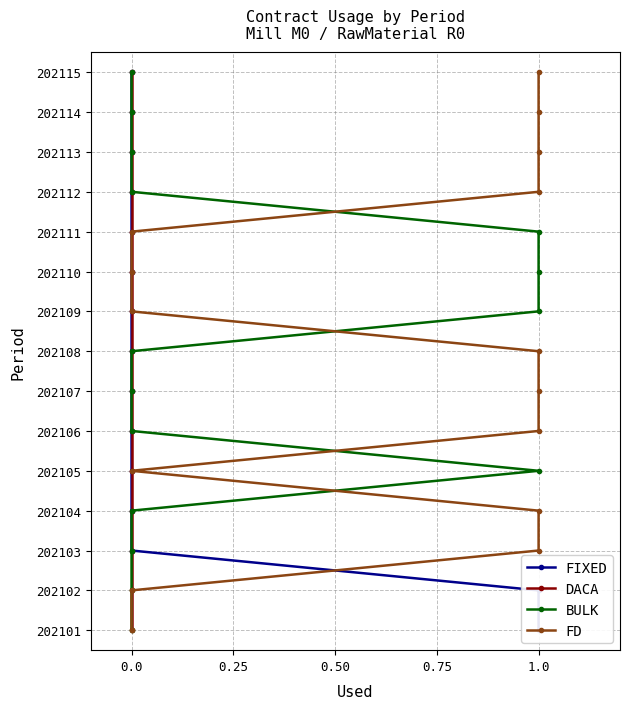

Which series has the widest spread of values?

FIXED